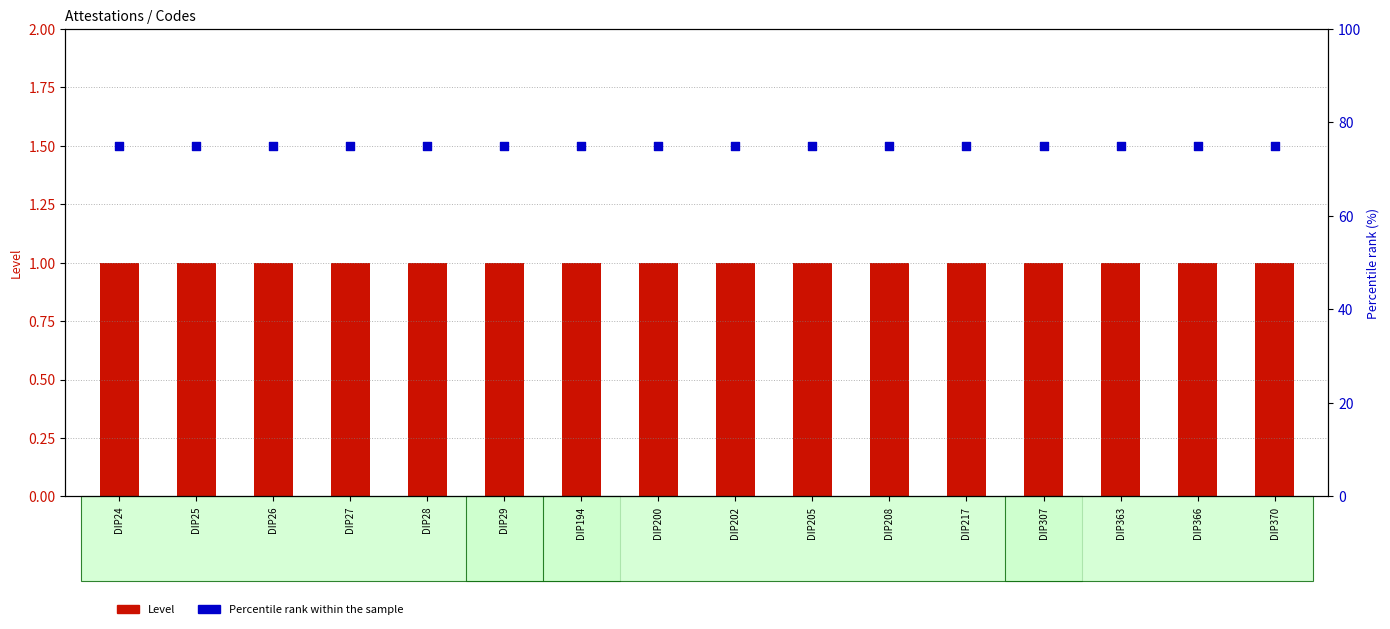

Which series has the largest total across all categories?

Percentile rank within the sample